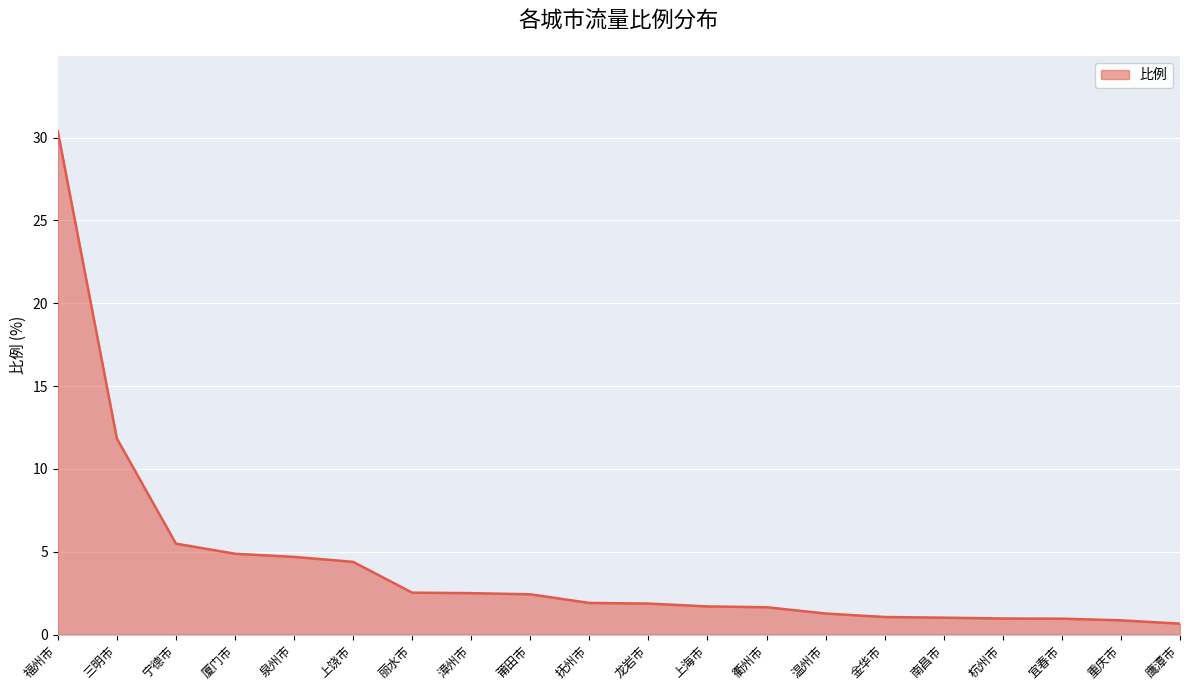

Count the number of data series in this chart.

1